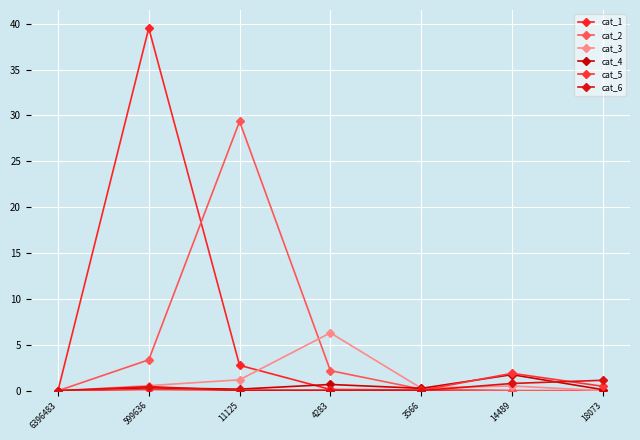

What is the approximate value of cat_2 at 11125?

29.4